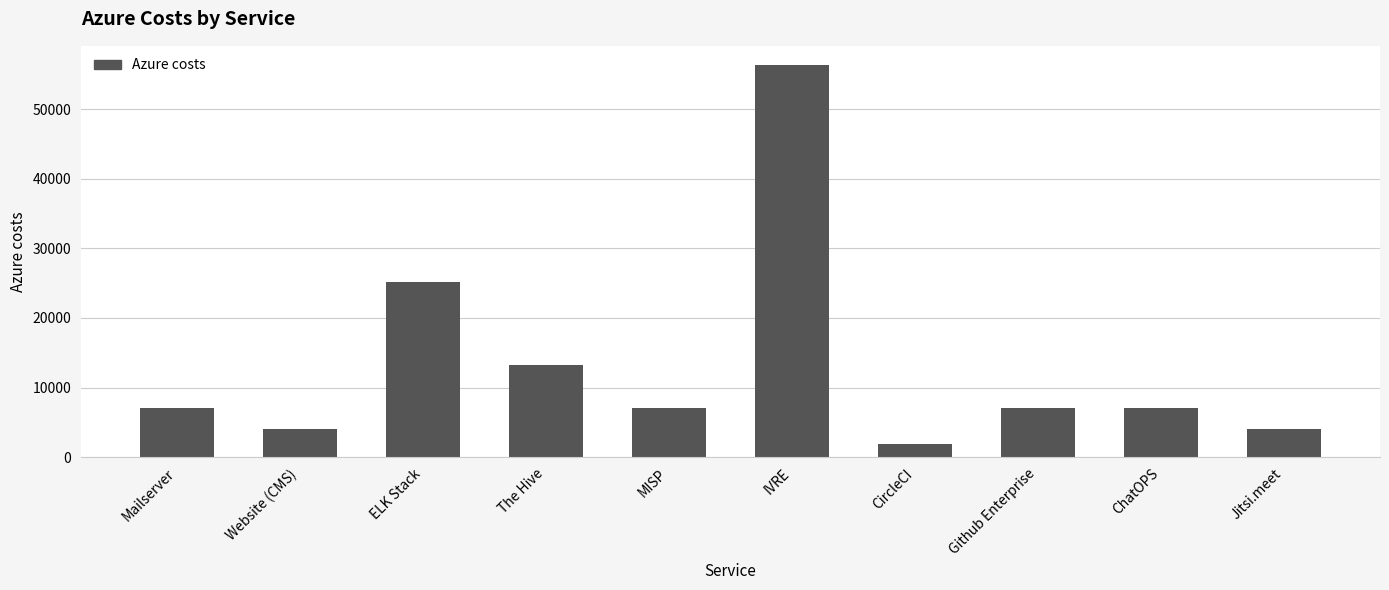

The value at ChatOPS is 9258.7. True or false?

False